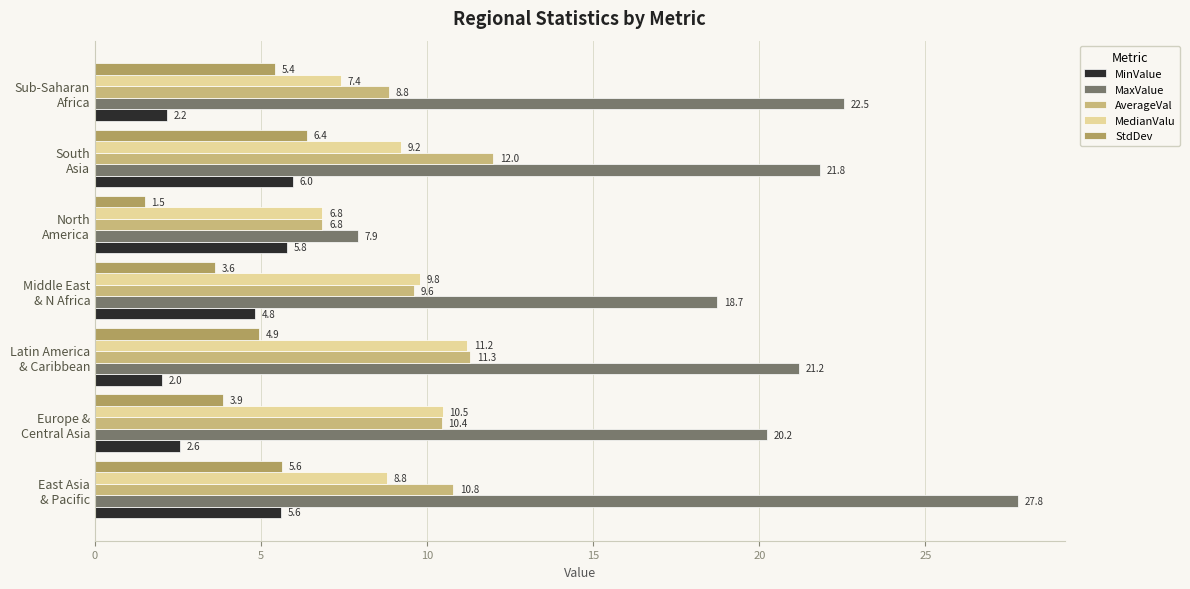

What is the maximum value shown in the chart?

27.8